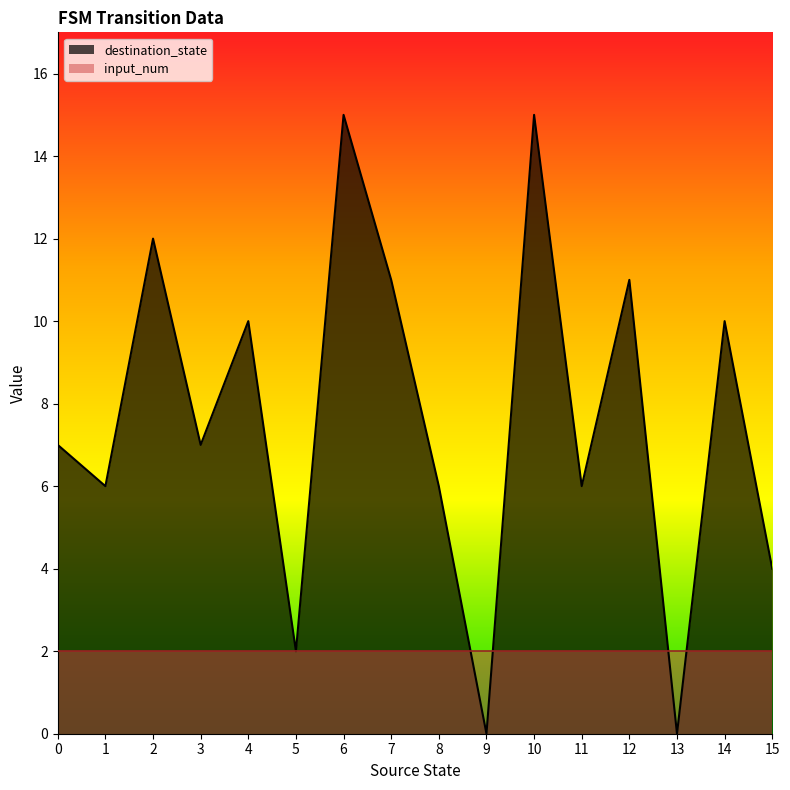

True or false: the data shows 12 at 2.

True